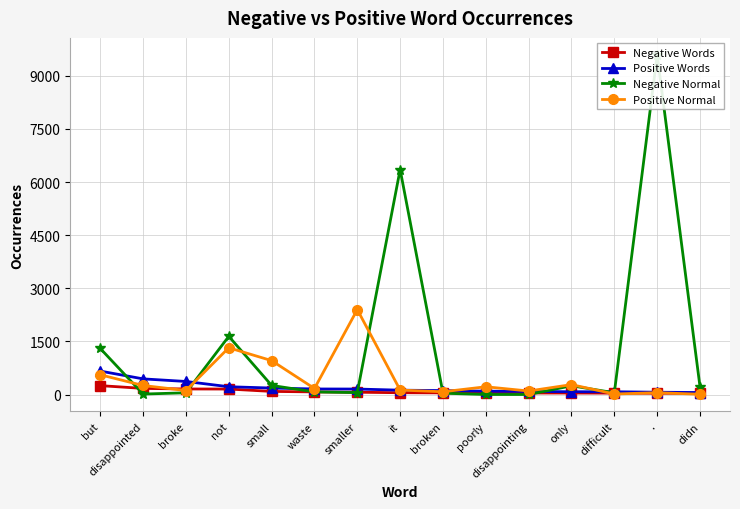

What is the average value of the Positive Words series?

192